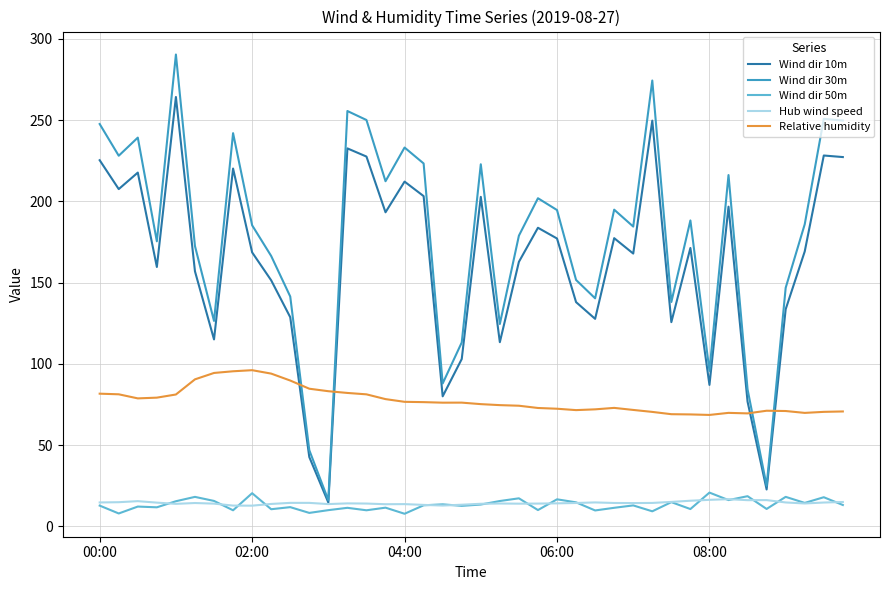

In Wind dir 30m, how many points are lower than both neighbors (excluding endpoints)?

12